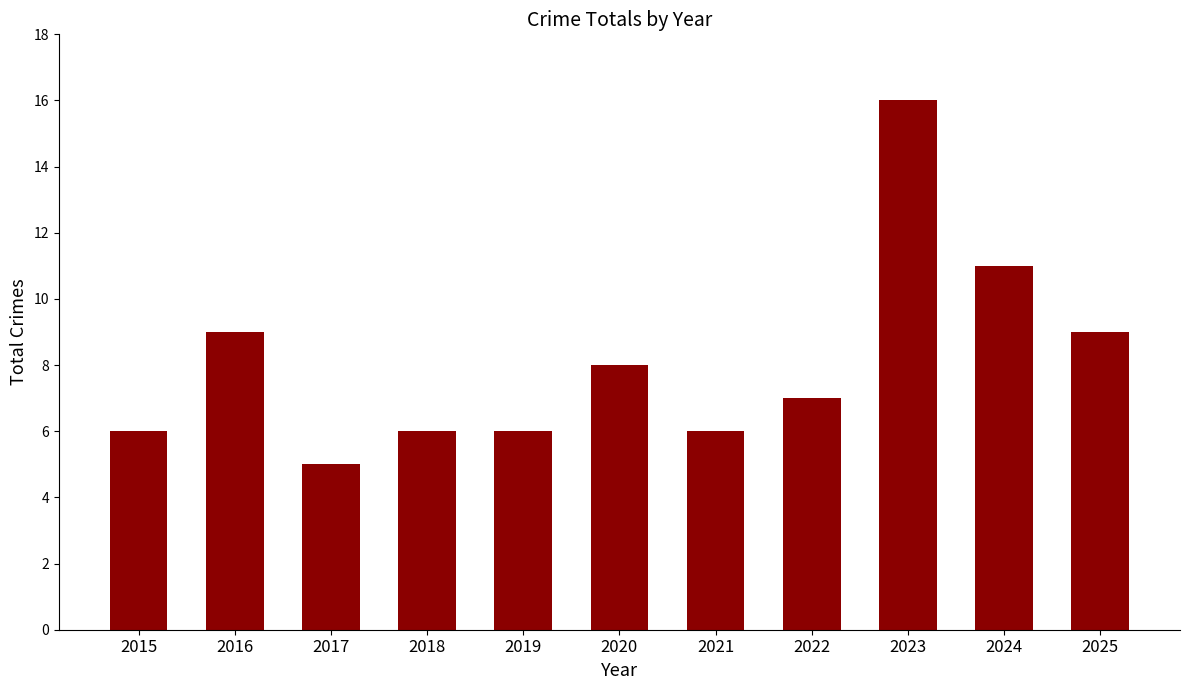

The chart shows a value of 8 at 2020. True or false?

True